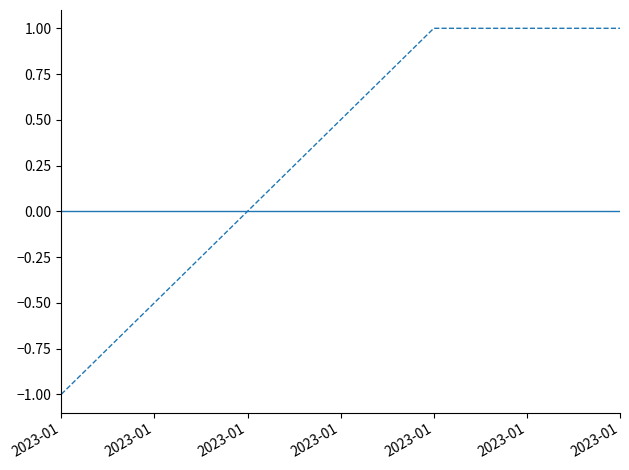

At which category is the sum across all series the highest?

2023-01